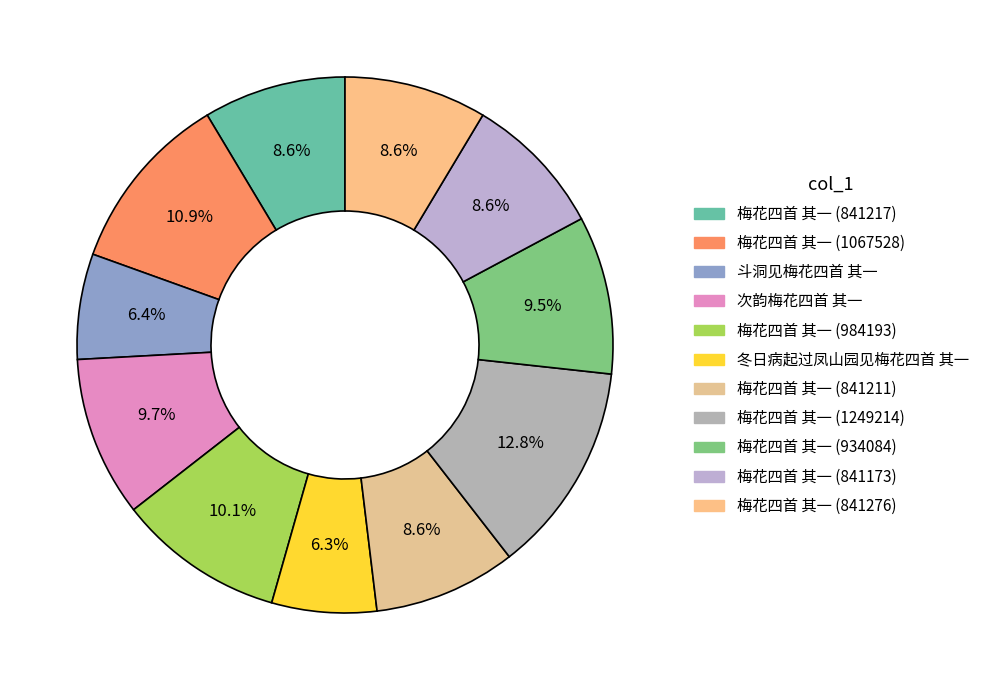

Do 次韵梅花四首 其一 and 梅花四首 其一 (841211) together represent more than half of the pie?

No